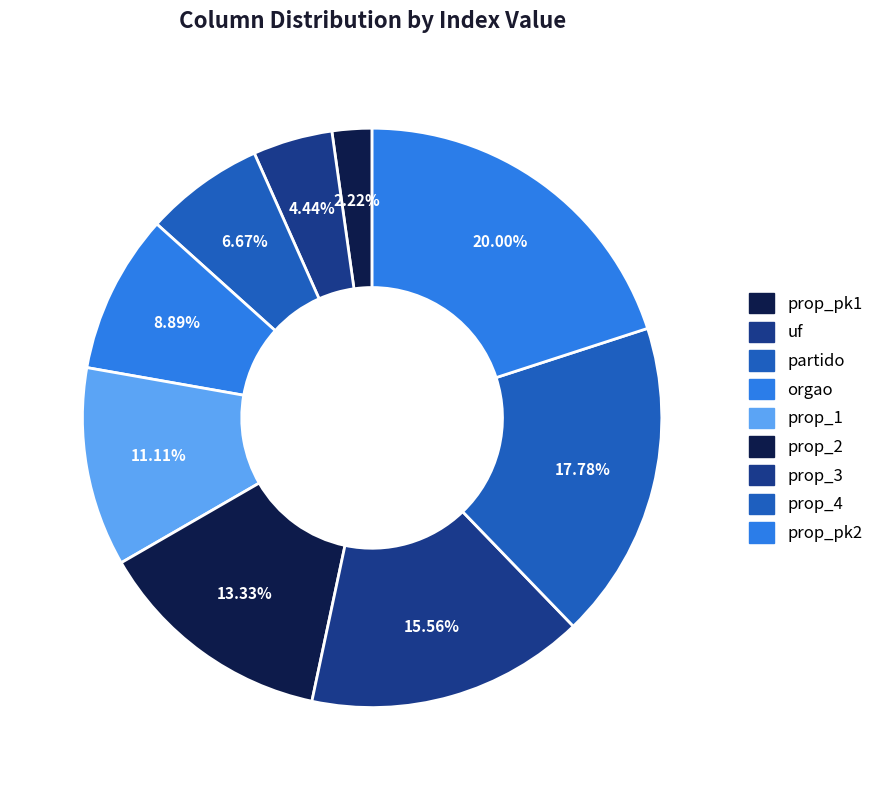

To the nearest percent, what portion does orgao represent?

9%